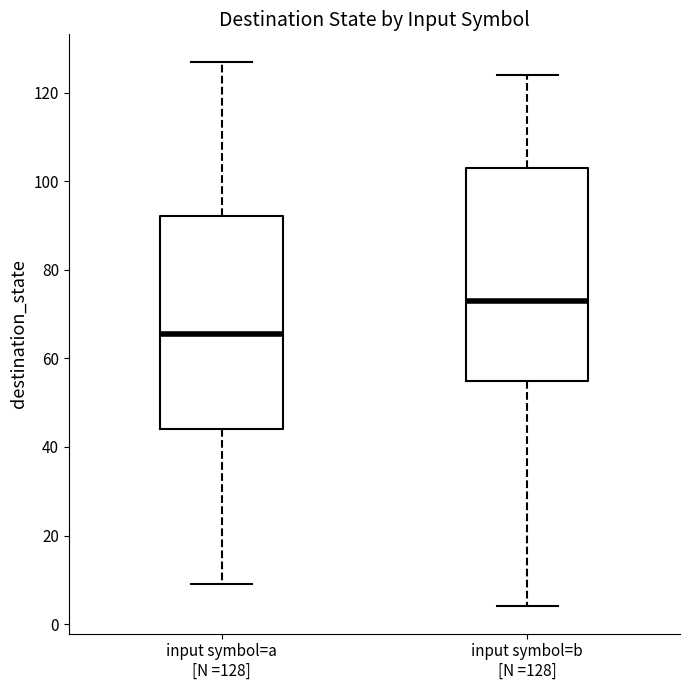

Which box's median line is the lowest?

input symbol=a [N =128]